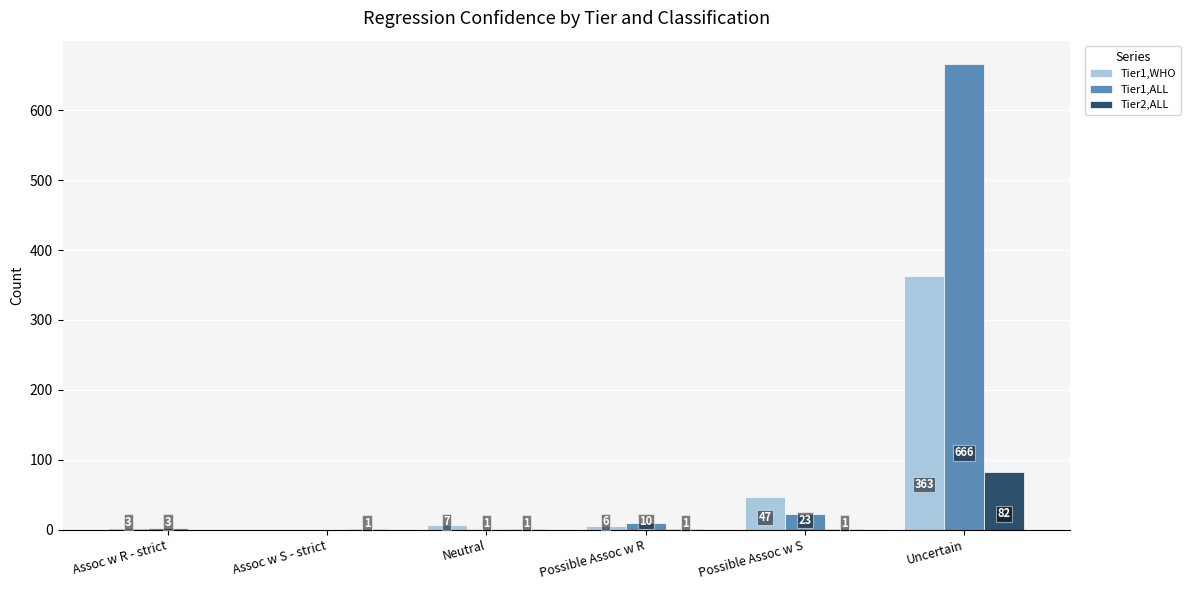

Which series has the widest spread of values?

Tier1,ALL